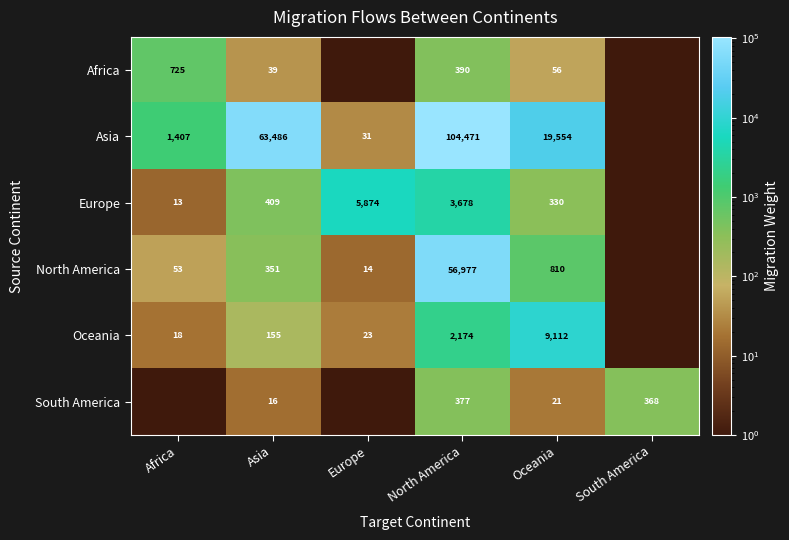

What is the spread (max minus min) of values at Oceania?

19533.0